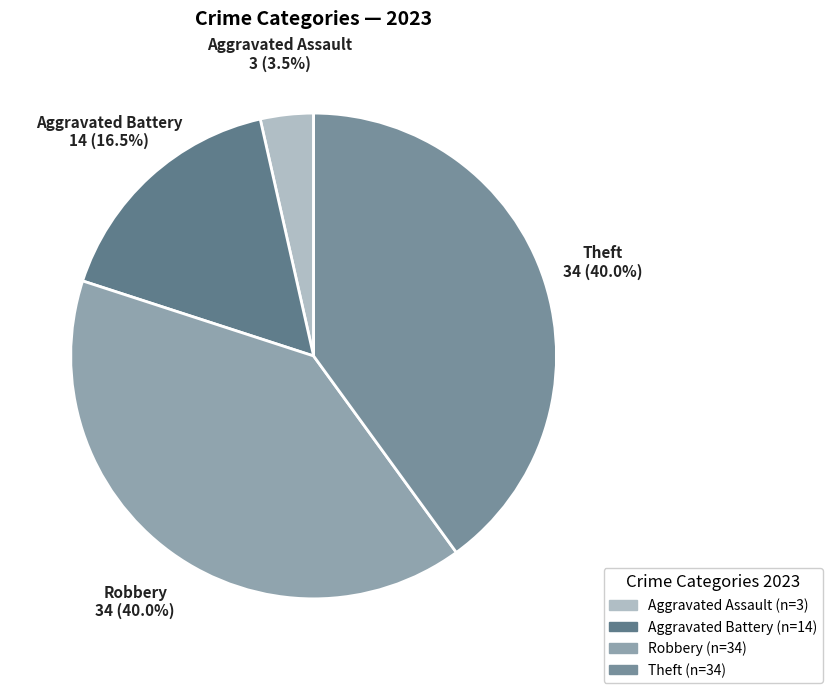

To the nearest percent, what is the difference between the Theft and Aggravated Battery slice percentages?

24%